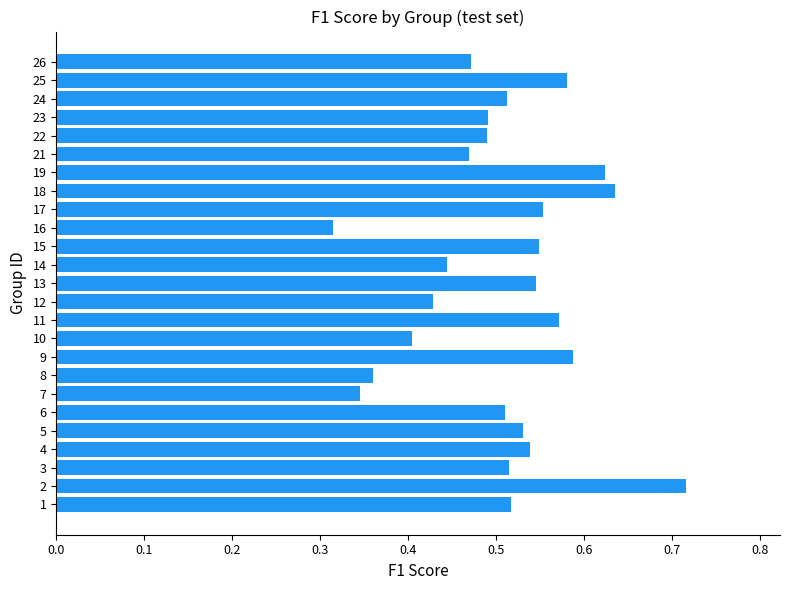

What is the sum of the values at 17 and 26?

1.0